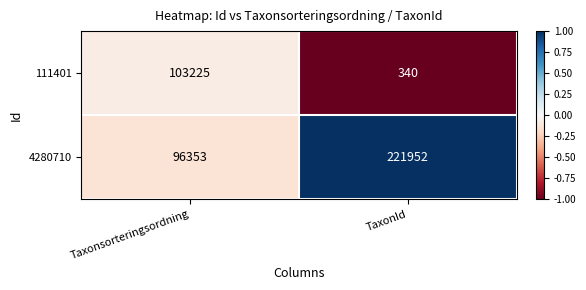

What is the lowest value of the 4280710 series?

96353